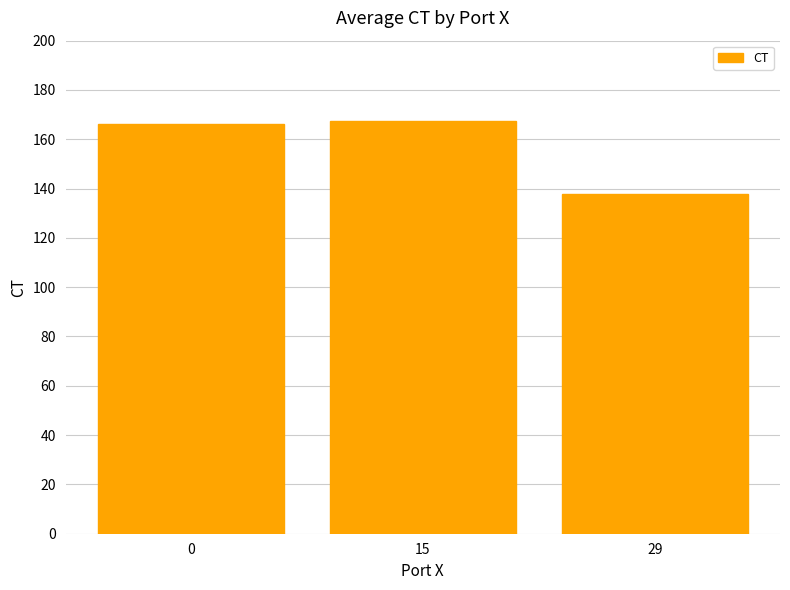

Reading left to right, extract all data points from this chart.

166.2	167.6	137.6